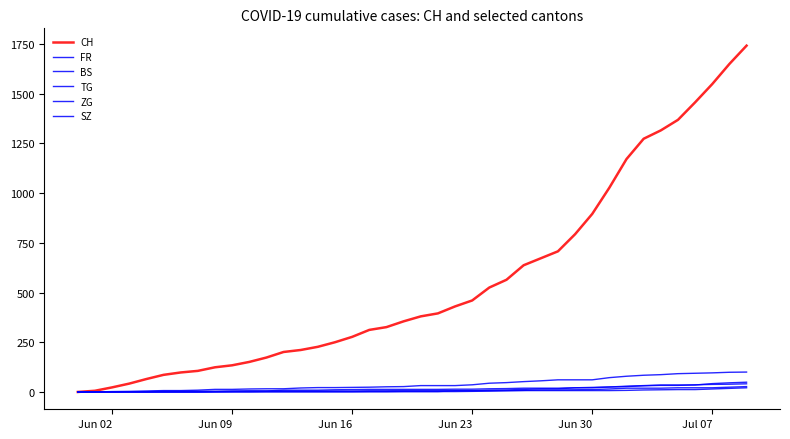

Is this an area chart (filled region under the line)?

No